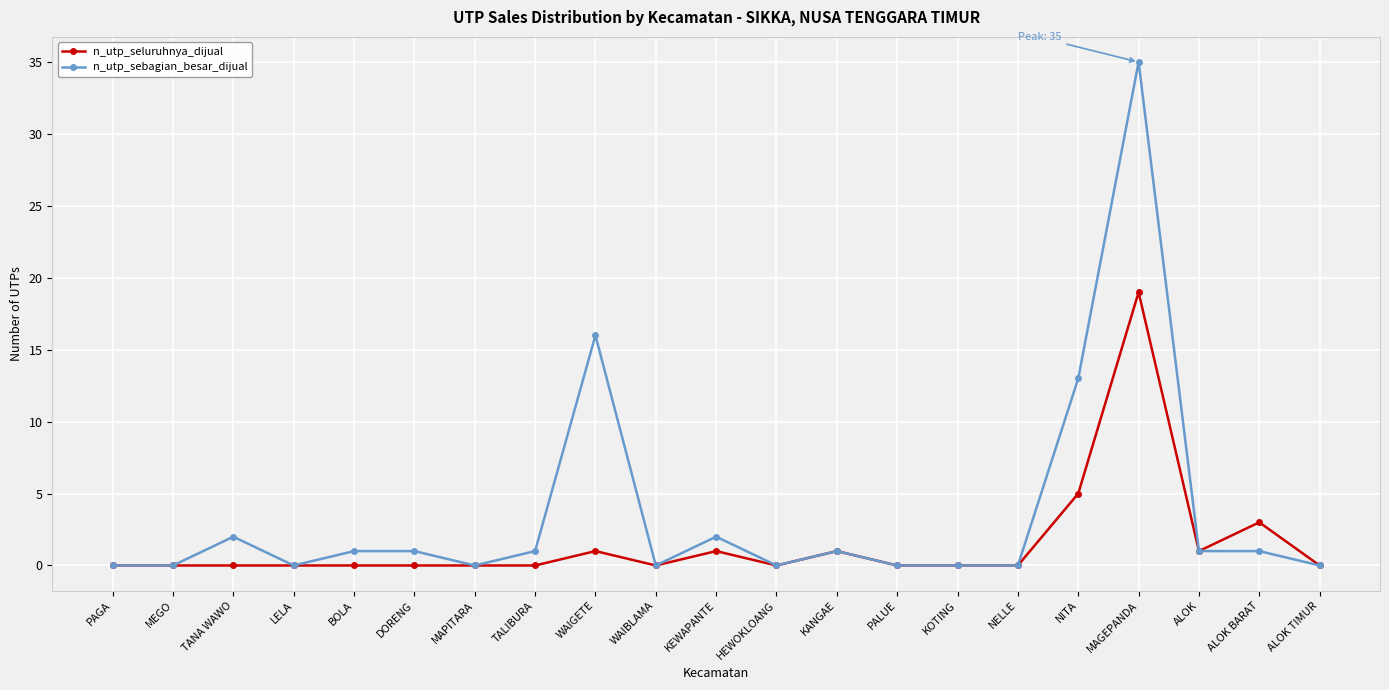

The n_utp_sebagian_besar_dijual series shows 0 at ALOK TIMUR. True or false?

True